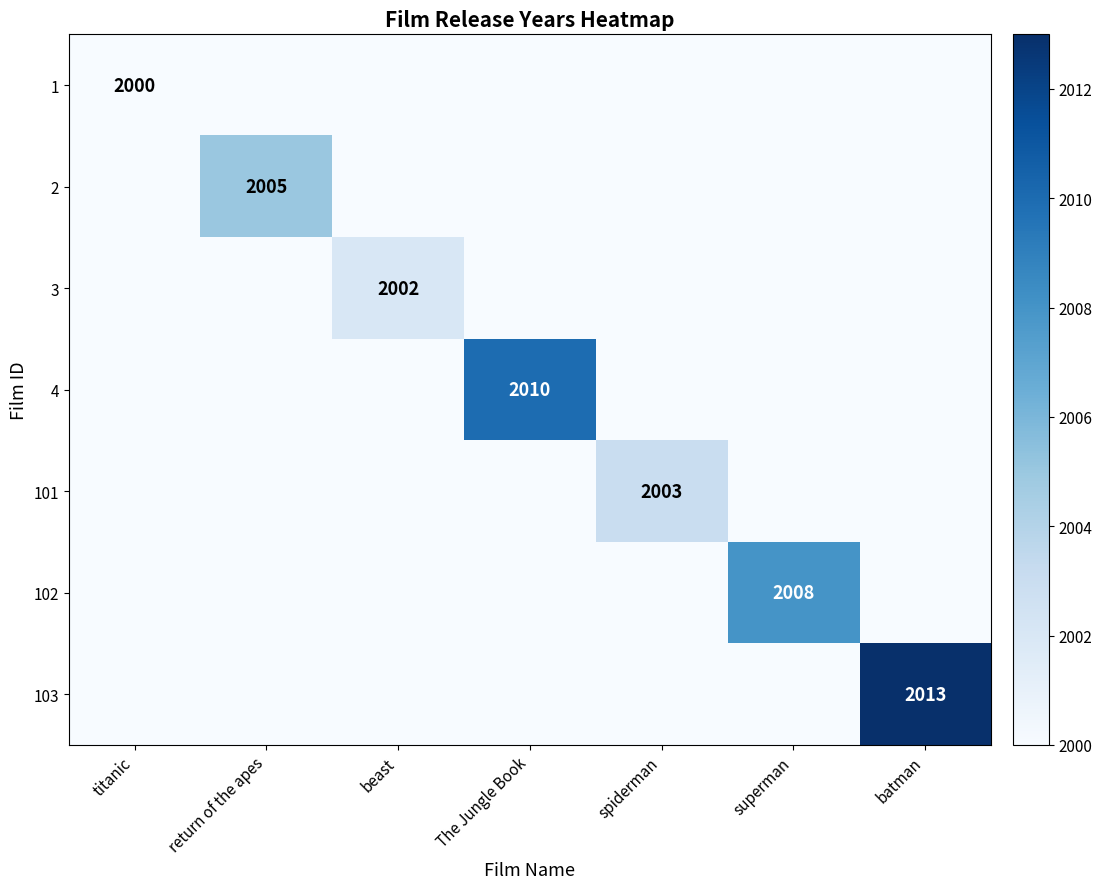

What is the difference between the highest and lowest values at titanic?

1